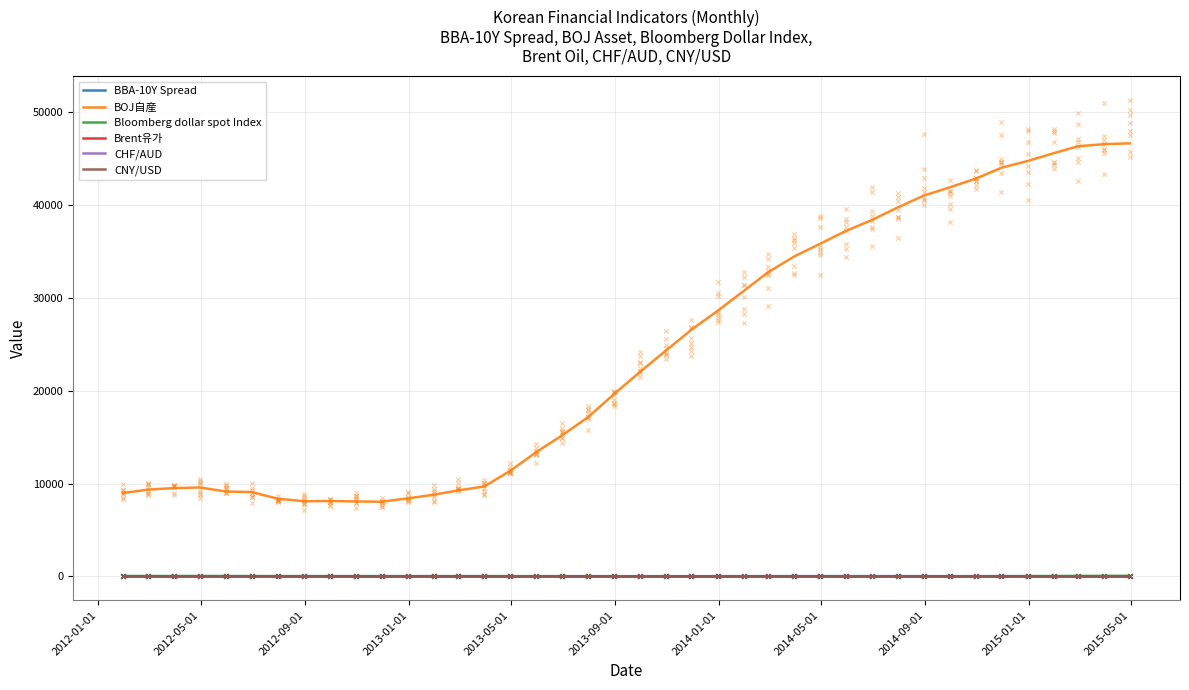

What is the total value across all series at 16?

13438.1